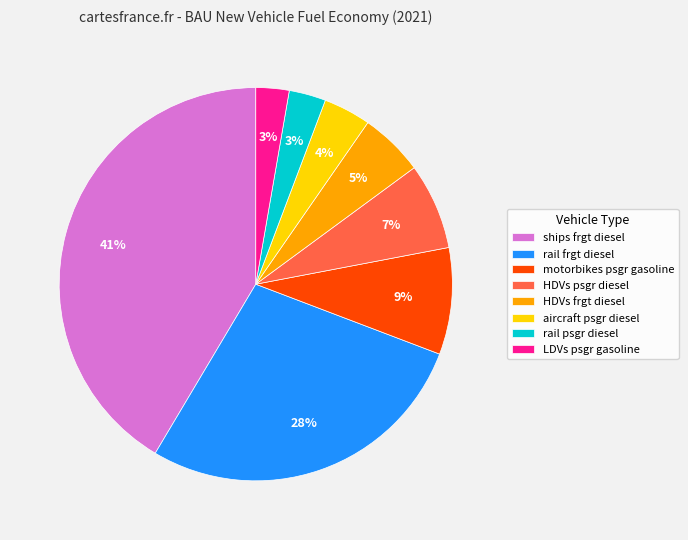

To the nearest percent, what is the difference between the HDVs psgr diesel and rail psgr diesel slice percentages?

4%